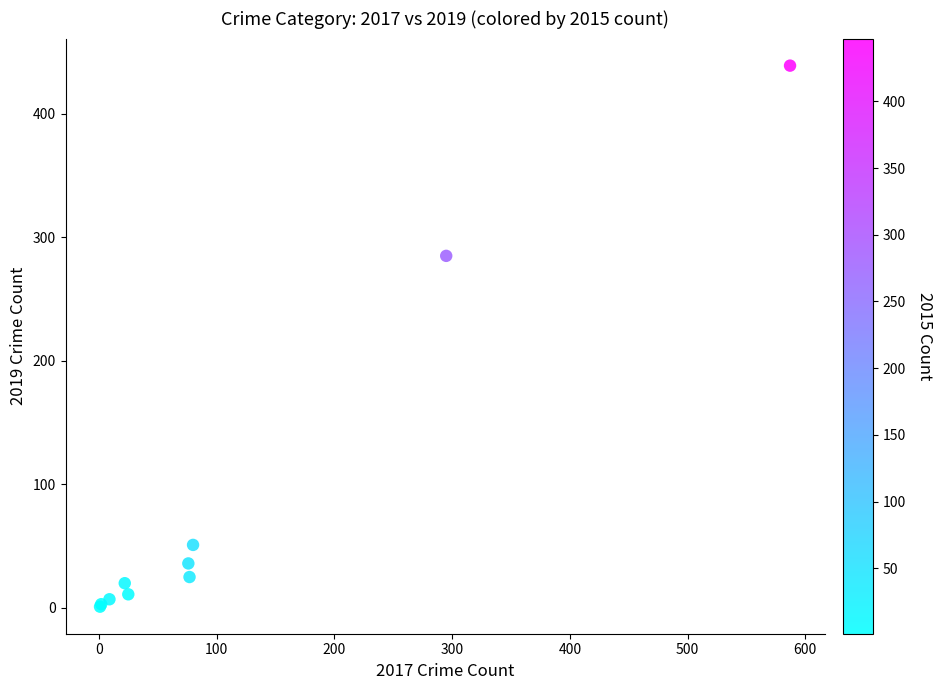

What Y value in the scatter plot is closest to 220?

285